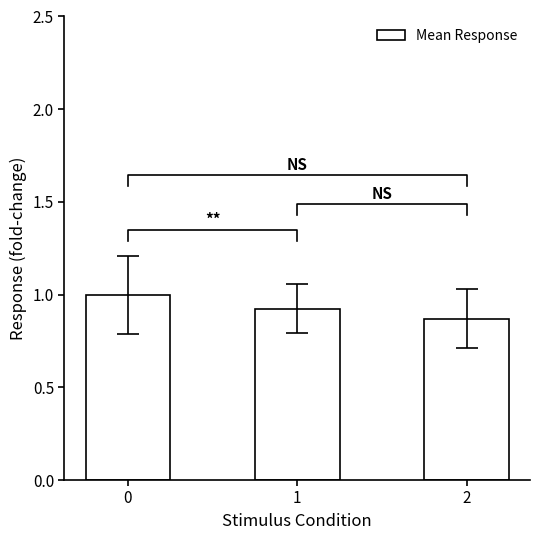

True or false: the data shows 0.4 at 0.

False